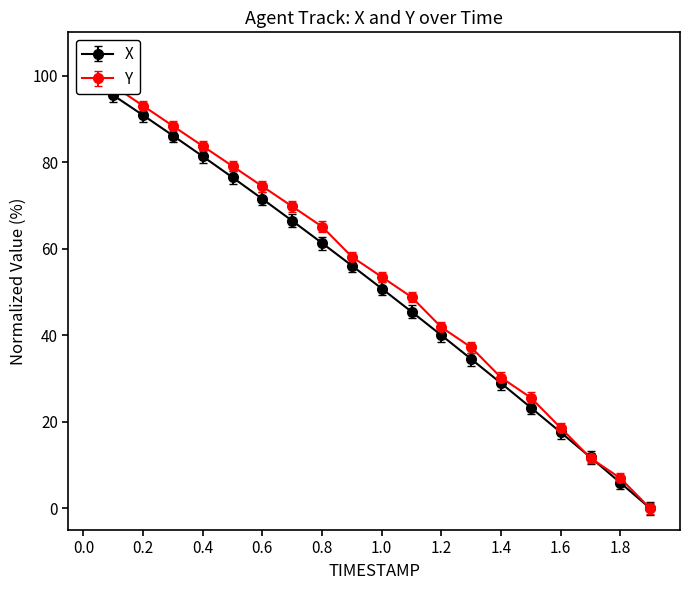

Rank the categories by Y value from highest to lowest.

0.0, 0.1, 0.2, 0.3, 0.4, 0.5, 0.6, 0.7, 0.8, 0.9, 1.0, 1.1, 1.2, 1.3, 1.4, 1.5, 1.6, 1.7, 1.8, 1.9